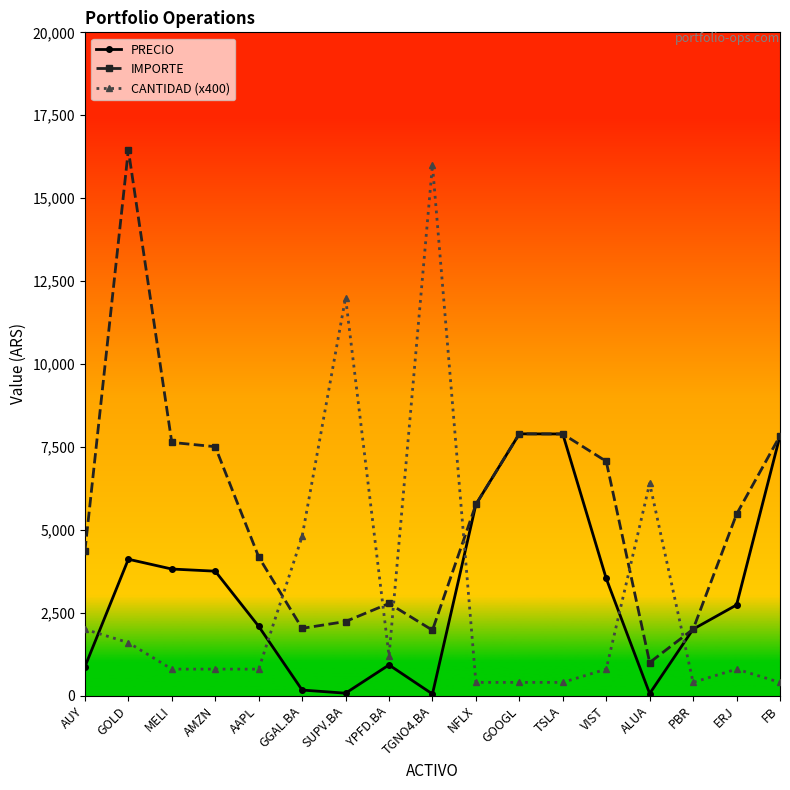

Where is PRECIO nearest to the value 3971?

GOLD